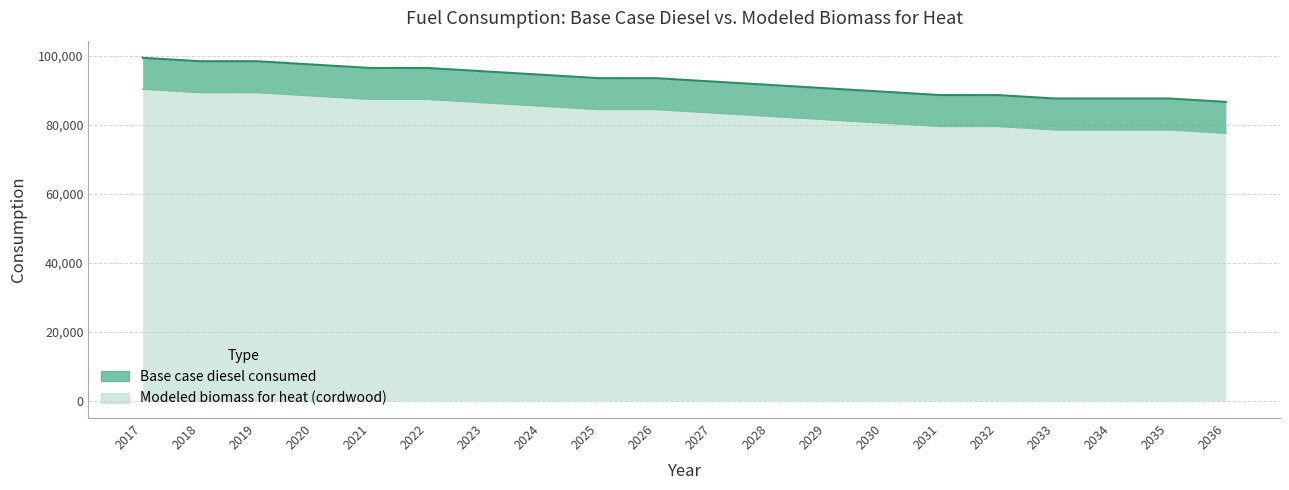

Which series has the largest total across all categories?

Base case diesel consumed